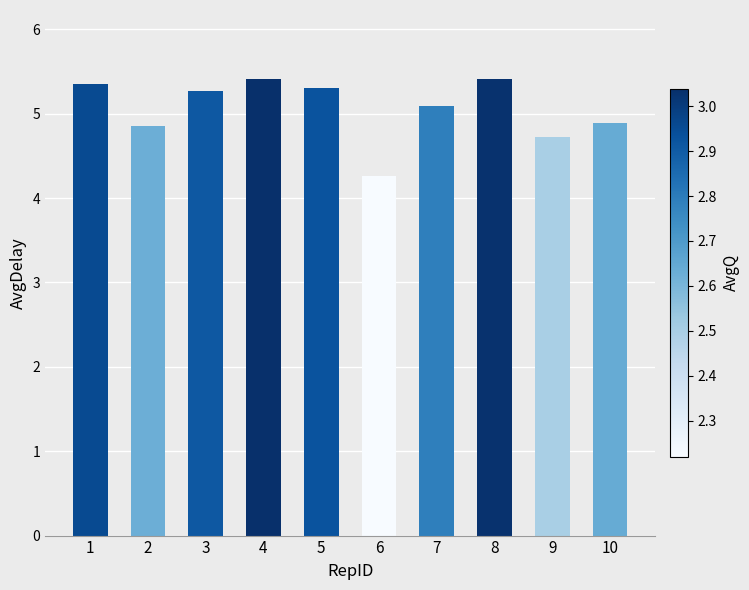

Between 3 and 2, which is larger?

3